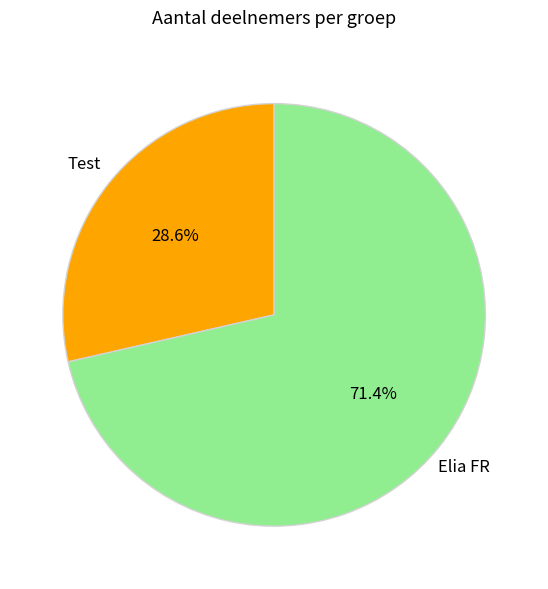

Approximately how many times larger is the value at Elia FR compared to Test?

2.5